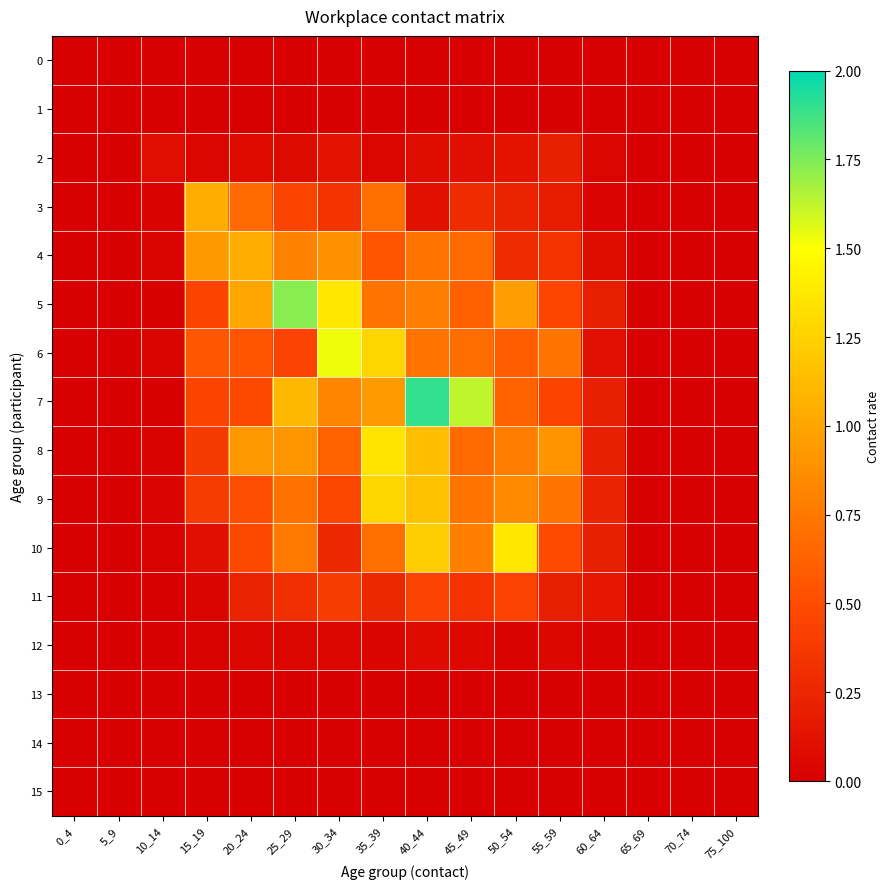

Reading left to right, what are all the values shown in this chart?

0: 0_4=0.0	5_9=0.0	10_14=0.0	15_19=0.0	20_24=0.0	25_29=0.0	30_34=0.0	35_39=0.0	40_44=0.0	45_49=0.0	50_54=0.0	55_59=0.0	60_64=0.0	65_69=0.0	70_74=0.0	75_100=0.0
1: 0_4=0.0	5_9=0.0	10_14=0.0	15_19=0.0	20_24=0.0	25_29=0.0	30_34=0.0	35_39=0.0	40_44=0.0	45_49=0.0	50_54=0.0	55_59=0.0	60_64=0.0	65_69=0.0	70_74=0.0	75_100=0.0
2: 0_4=0.0	5_9=0.0	10_14=0.1	15_19=0.0	20_24=0.1	25_29=0.1	30_34=0.1	35_39=0.0	40_44=0.1	45_49=0.1	50_54=0.1	55_59=0.2	60_64=0.0	65_69=0.0	70_74=0.0	75_100=0.0
3: 0_4=0.0	5_9=0.0	10_14=0.0	15_19=1.0	20_24=0.7	25_29=0.5	30_34=0.3	35_39=0.7	40_44=0.1	45_49=0.3	50_54=0.2	55_59=0.2	60_64=0.0	65_69=0.0	70_74=0.0	75_100=0.0
4: 0_4=0.0	5_9=0.0	10_14=0.0	15_19=0.9	20_24=1.0	25_29=0.8	30_34=0.9	35_39=0.5	40_44=0.7	45_49=0.7	50_54=0.3	55_59=0.3	60_64=0.1	65_69=0.0	70_74=0.0	75_100=0.0
5: 0_4=0.0	5_9=0.0	10_14=0.0	15_19=0.4	20_24=1.0	25_29=1.7	30_34=1.4	35_39=0.7	40_44=0.8	45_49=0.6	50_54=1.0	55_59=0.5	60_64=0.2	65_69=0.0	70_74=0.0	75_100=0.0
6: 0_4=0.0	5_9=0.0	10_14=0.0	15_19=0.6	20_24=0.5	25_29=0.4	30_34=1.5	35_39=1.3	40_44=0.7	45_49=0.7	50_54=0.6	55_59=0.7	60_64=0.1	65_69=0.0	70_74=0.0	75_100=0.0
7: 0_4=0.0	5_9=0.0	10_14=0.0	15_19=0.4	20_24=0.5	25_29=1.1	30_34=0.8	35_39=0.9	40_44=1.9	45_49=1.6	50_54=0.6	55_59=0.4	60_64=0.2	65_69=0.0	70_74=0.0	75_100=0.0
8: 0_4=0.0	5_9=0.0	10_14=0.0	15_19=0.4	20_24=0.9	25_29=0.9	30_34=0.6	35_39=1.4	40_44=1.1	45_49=0.7	50_54=0.8	55_59=0.9	60_64=0.2	65_69=0.0	70_74=0.0	75_100=0.0
9: 0_4=0.0	5_9=0.0	10_14=0.0	15_19=0.4	20_24=0.5	25_29=0.7	30_34=0.5	35_39=1.3	40_44=1.2	45_49=0.7	50_54=0.9	55_59=0.7	60_64=0.2	65_69=0.0	70_74=0.0	75_100=0.0
10: 0_4=0.0	5_9=0.0	10_14=0.0	15_19=0.1	20_24=0.5	25_29=0.7	30_34=0.3	35_39=0.7	40_44=1.2	45_49=0.8	50_54=1.4	55_59=0.5	60_64=0.2	65_69=0.0	70_74=0.0	75_100=0.0
11: 0_4=0.0	5_9=0.0	10_14=0.0	15_19=0.0	20_24=0.2	25_29=0.3	30_34=0.4	35_39=0.3	40_44=0.4	45_49=0.3	50_54=0.4	55_59=0.2	60_64=0.2	65_69=0.0	70_74=0.0	75_100=0.0
12: 0_4=0.0	5_9=0.0	10_14=0.0	15_19=0.0	20_24=0.0	25_29=0.0	30_34=0.0	35_39=0.0	40_44=0.1	45_49=0.1	50_54=0.0	55_59=0.1	60_64=0.0	65_69=0.0	70_74=0.0	75_100=0.0
13: 0_4=0.0	5_9=0.0	10_14=0.0	15_19=0.0	20_24=0.0	25_29=0.0	30_34=0.0	35_39=0.0	40_44=0.0	45_49=0.0	50_54=0.0	55_59=0.0	60_64=0.0	65_69=0.0	70_74=0.0	75_100=0.0
14: 0_4=0.0	5_9=0.0	10_14=0.0	15_19=0.0	20_24=0.0	25_29=0.0	30_34=0.0	35_39=0.0	40_44=0.0	45_49=0.0	50_54=0.0	55_59=0.0	60_64=0.0	65_69=0.0	70_74=0.0	75_100=0.0
15: 0_4=0.0	5_9=0.0	10_14=0.0	15_19=0.0	20_24=0.0	25_29=0.0	30_34=0.0	35_39=0.0	40_44=0.0	45_49=0.0	50_54=0.0	55_59=0.0	60_64=0.0	65_69=0.0	70_74=0.0	75_100=0.0